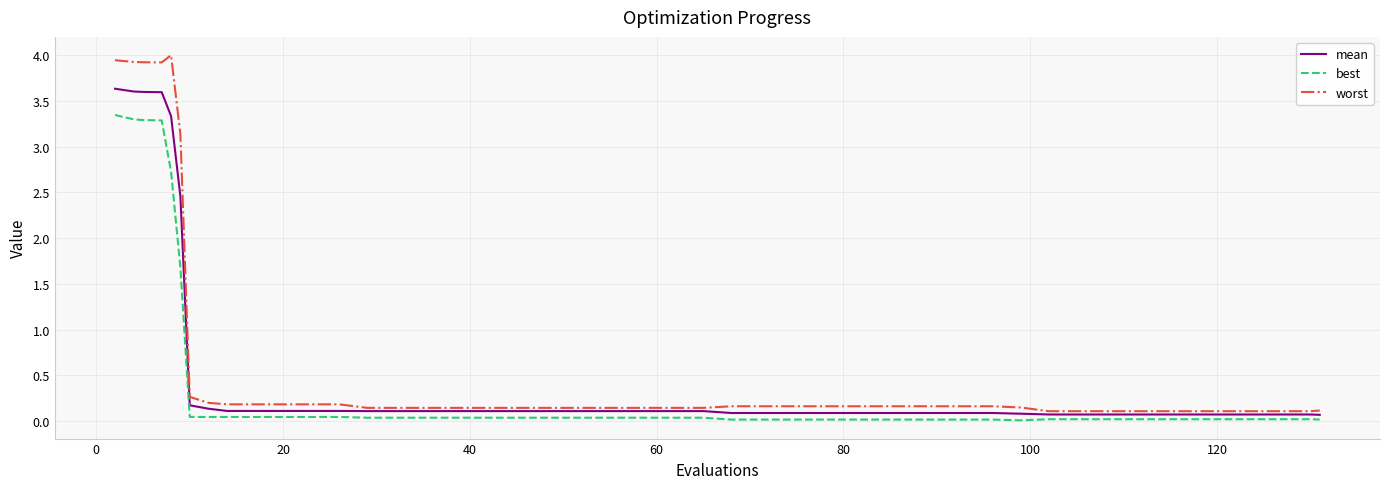

Which series has the largest range (max minus min)?

worst